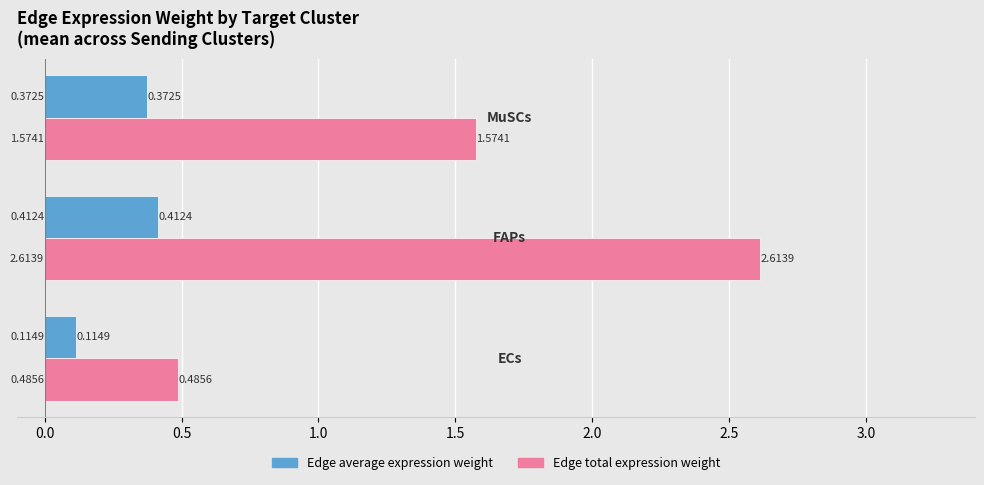

Which series has the widest spread of values?

Edge total expression weight